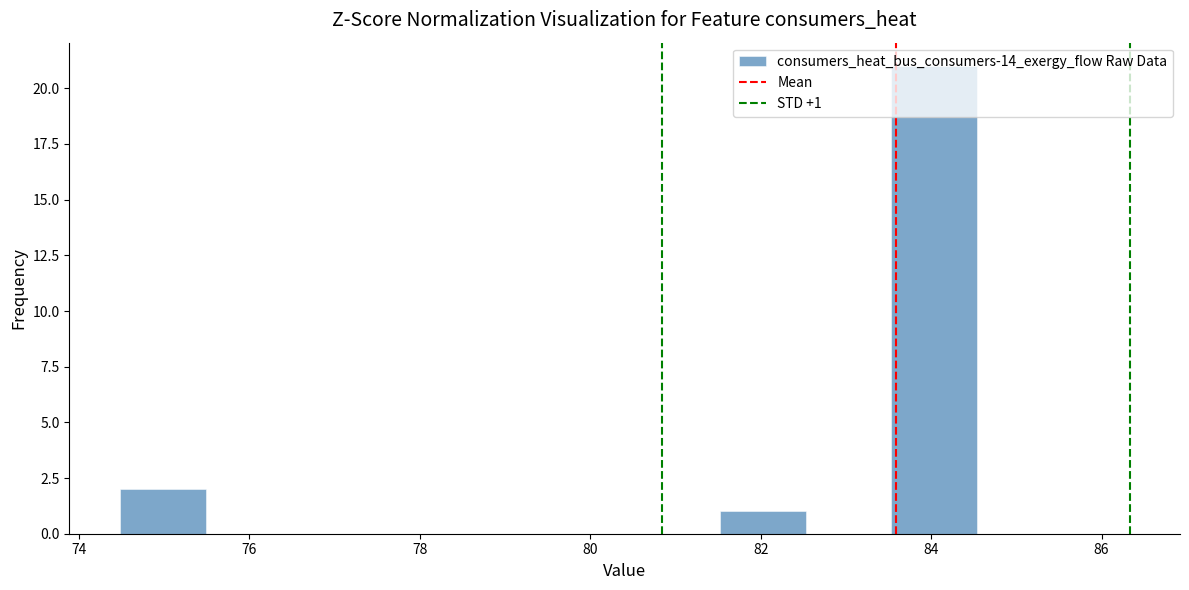

Over which range of the x-axis is the bar tallest?

83.6 to 84.6